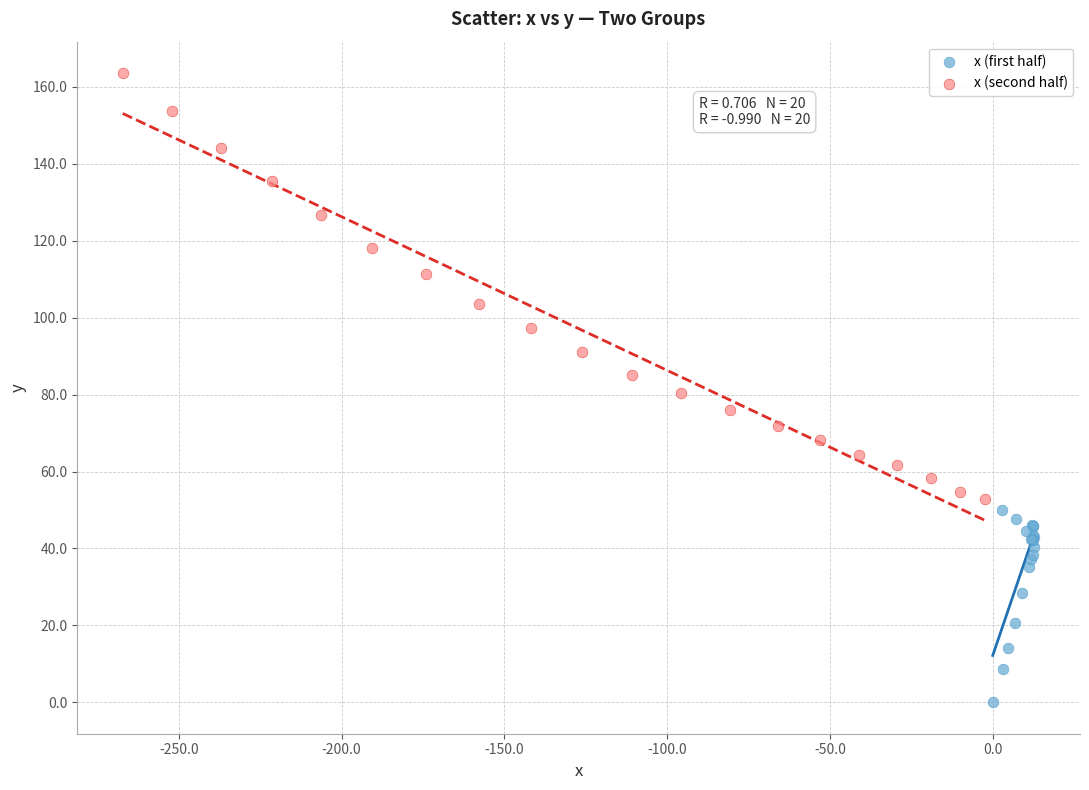

Which series contains the highest Y value?

x (second half)